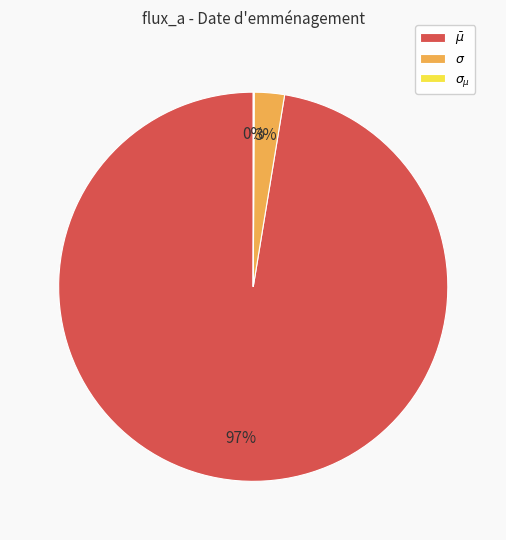

Is there any slice that represents more than half of the pie?

Yes